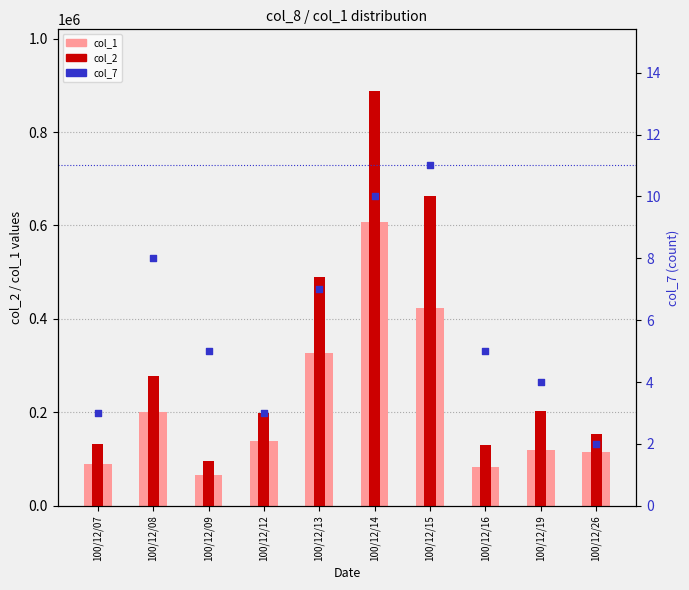

At how many categories does at least one series exceed 116931?

9